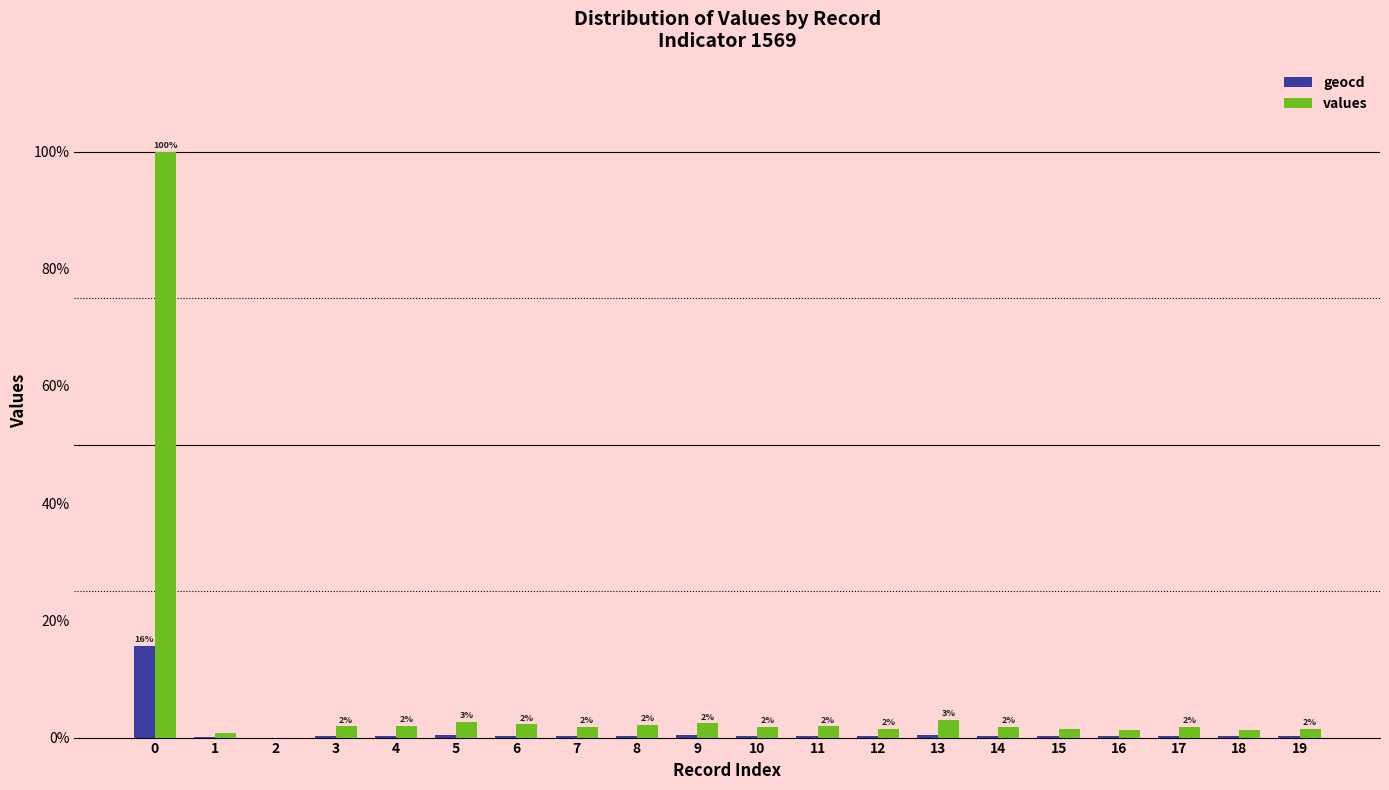

Are the bars horizontal?

No